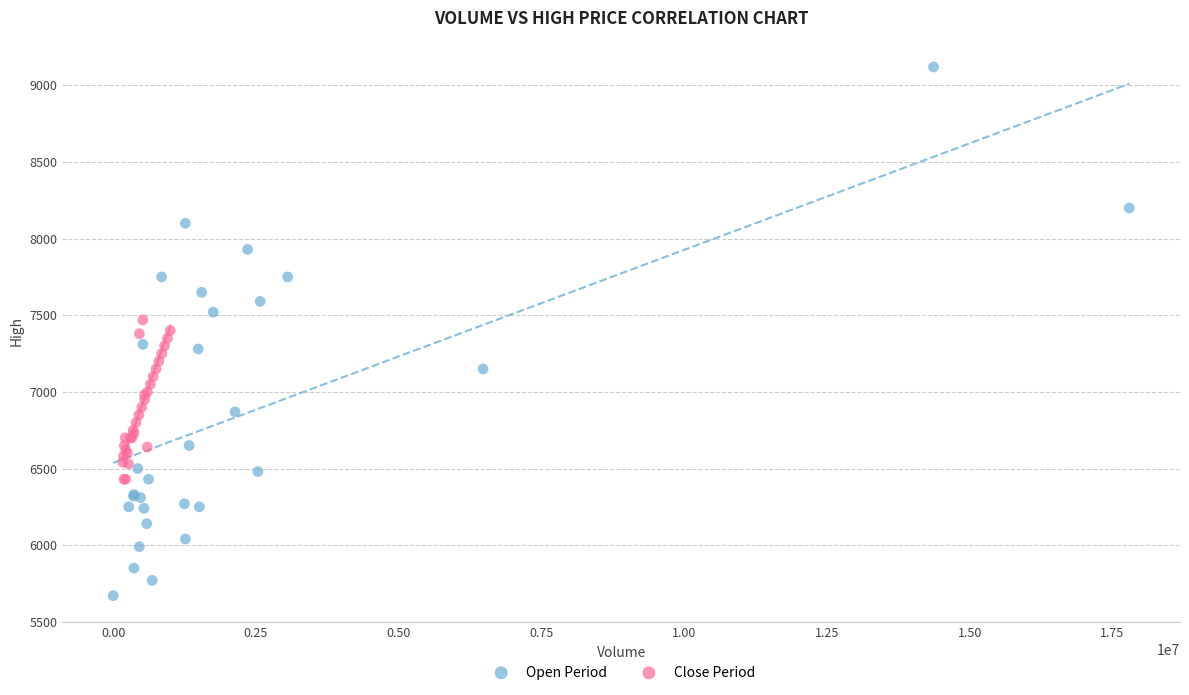

Which series contains the lowest Y value?

Open Period